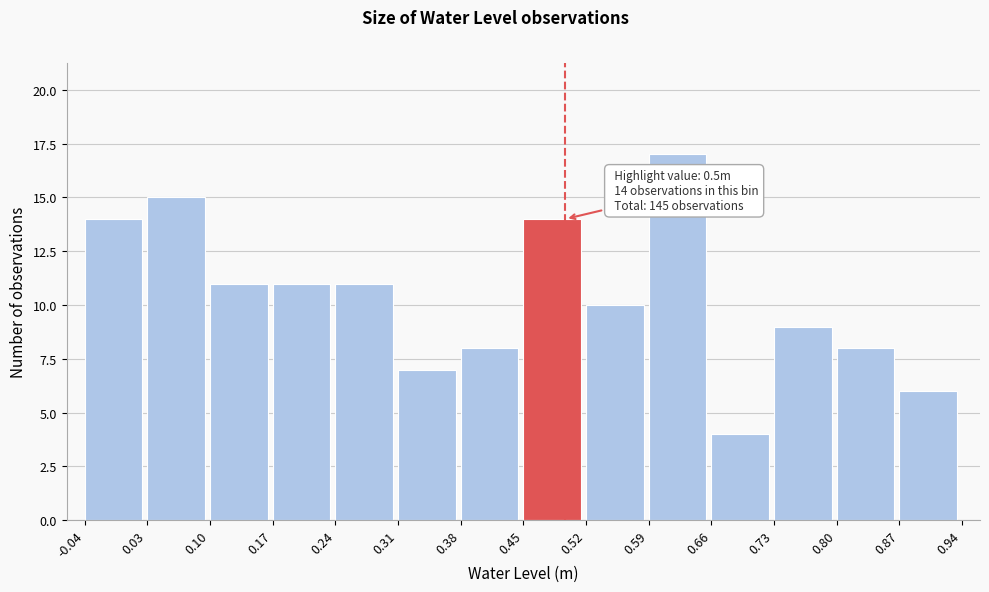

Which range on the x-axis has the tallest bar?

0.59 to 0.66